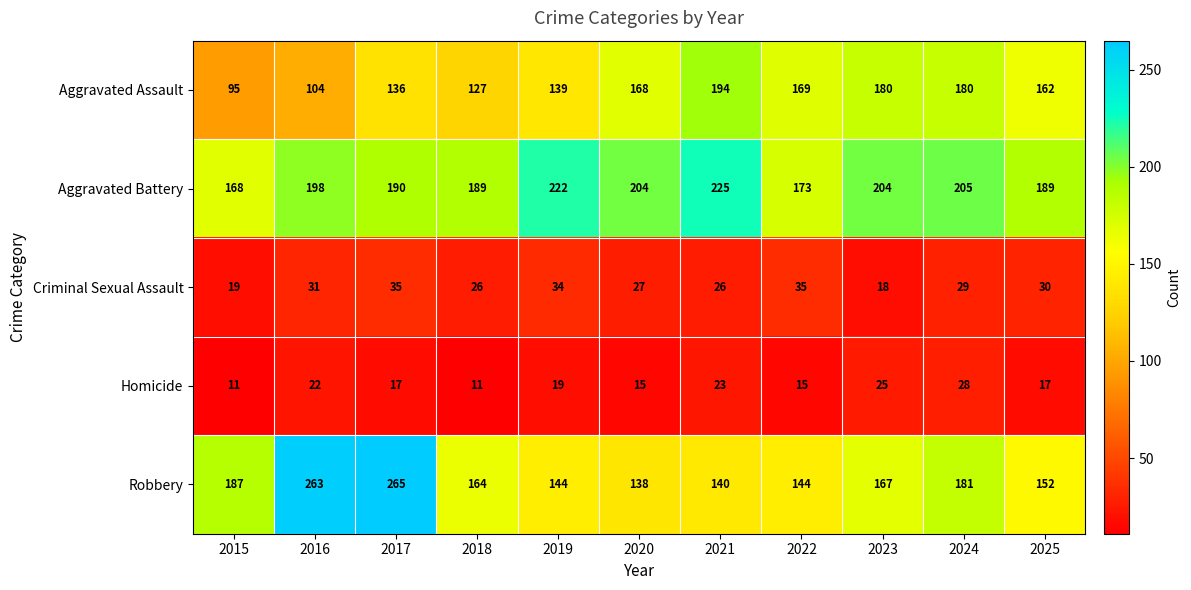

At which category is the sum across all series the highest?

2017